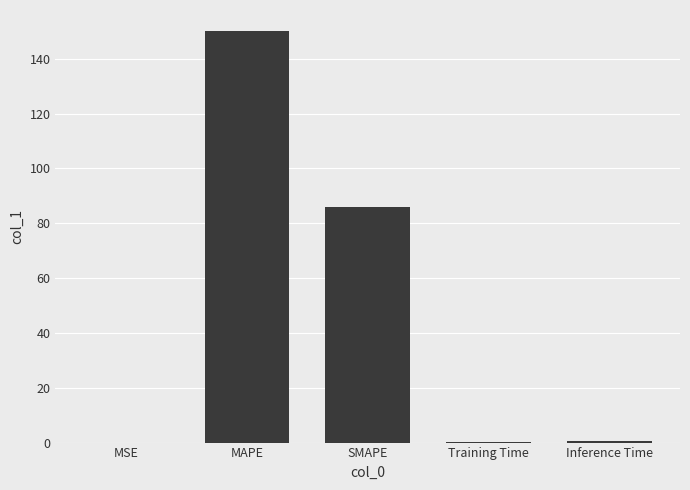

What is the maximum value shown in the chart?

150.3